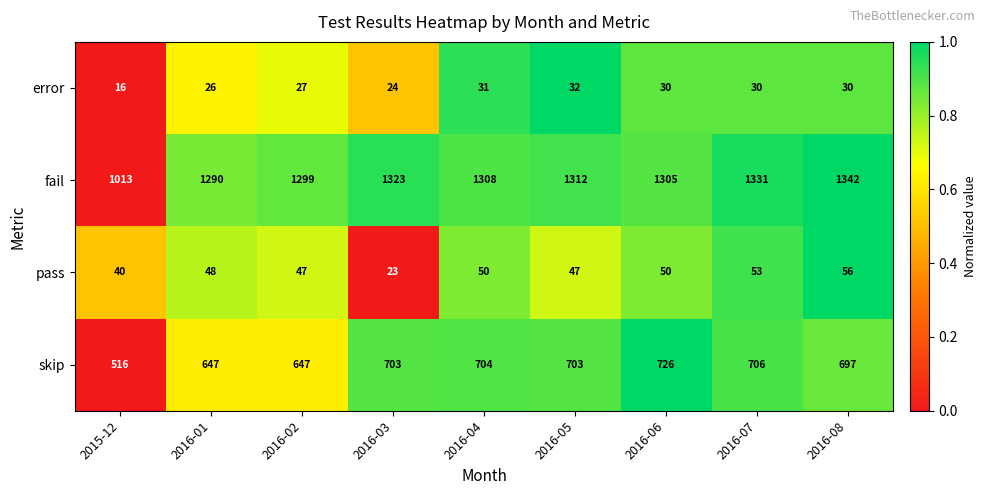

Is the value of fail at 2016-04 greater than the value of skip at 2016-06?

Yes